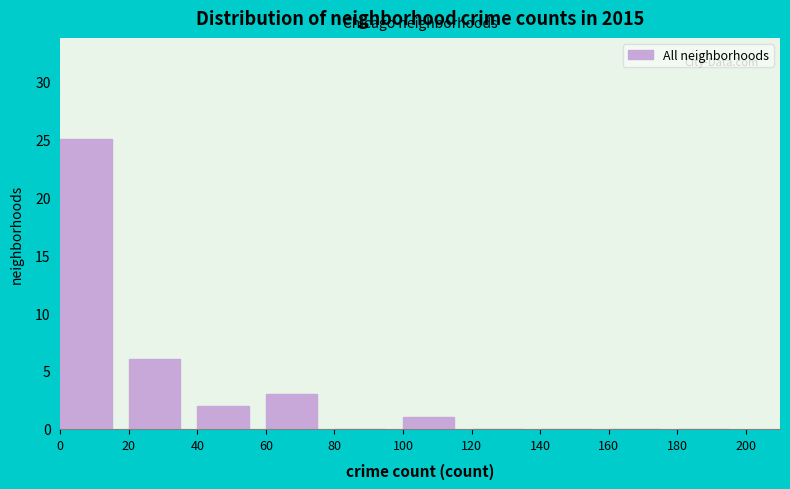

How tall is the bar that spans 20 to 40 on the x-axis? The values are not printed on the chart, so give them approximately, as read against the axis.

6